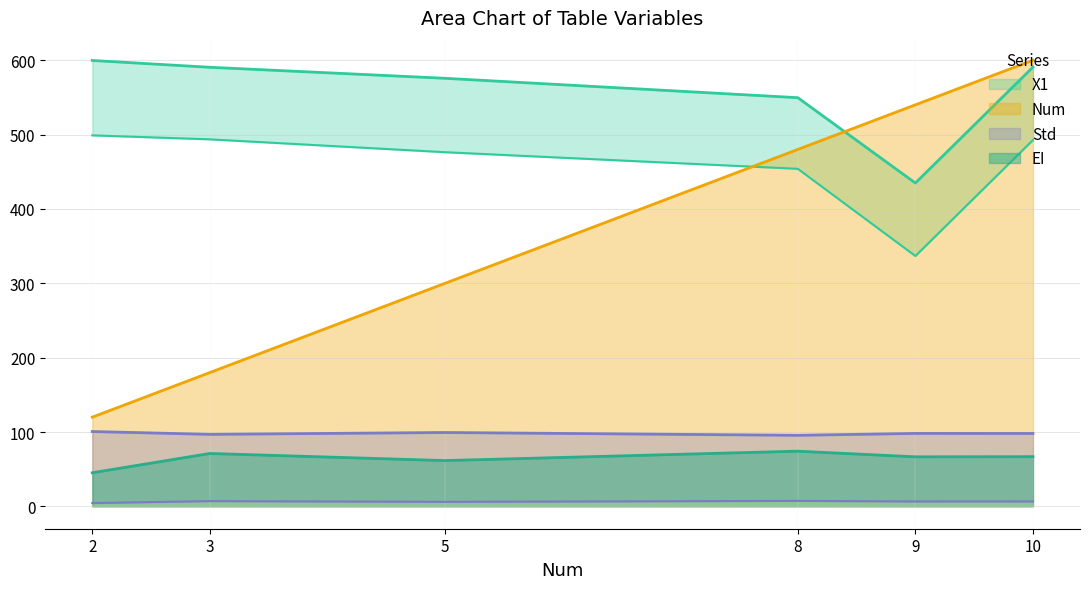

Reading right to left, list all the values displayed in this chart.

X1: 10=590.7	9=434.8	8=549.6	5=575.7	3=590.5	2=599.7
Num: 10=600.0	9=540.0	8=480.0	5=300.0	3=180.0	2=120.0
Std: 10=98.1	9=98.1	8=95.6	5=99.4	3=96.9	2=100.7
EI: 10=6.7	9=6.7	8=7.4	5=6.2	3=7.1	2=4.5